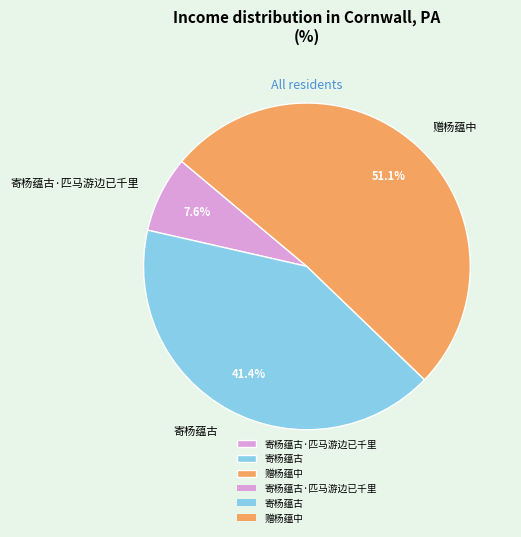

To the nearest percent, what portion does 赠杨蕴中 represent?

51%